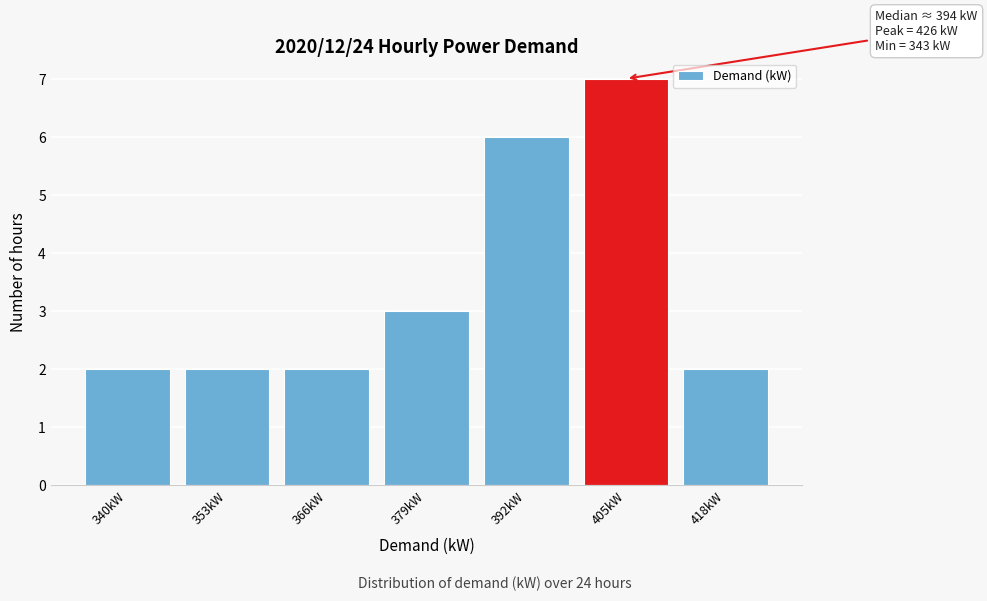

Reading left to right, list all the values displayed in this chart.

340kW=2	353kW=2	366kW=2	379kW=3	392kW=6	405kW=7	418kW=2